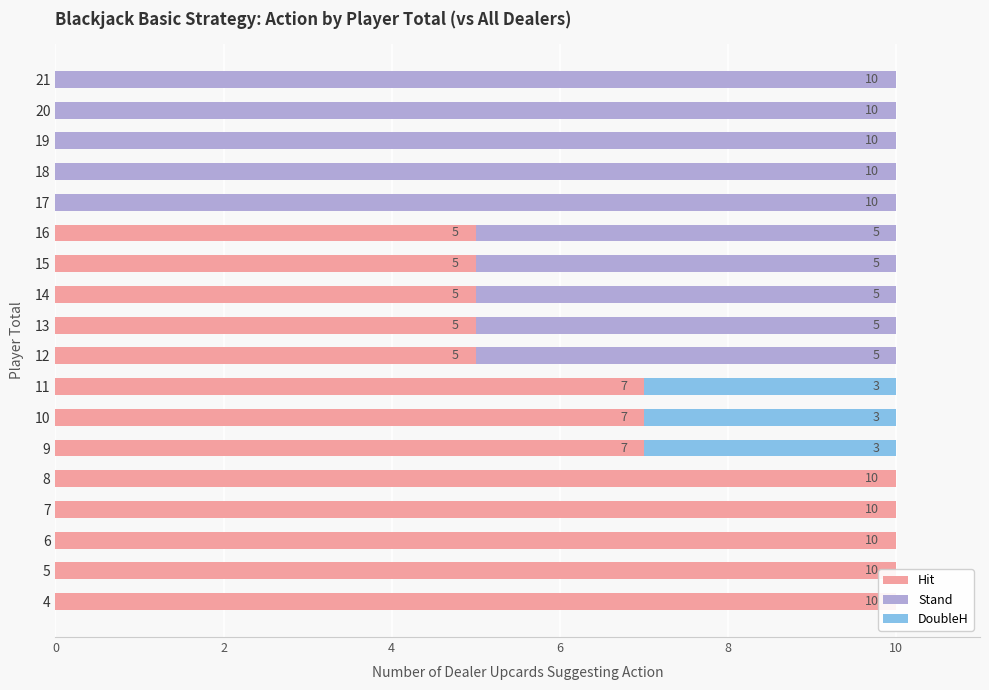

Which series has the largest total across all categories?

Hit